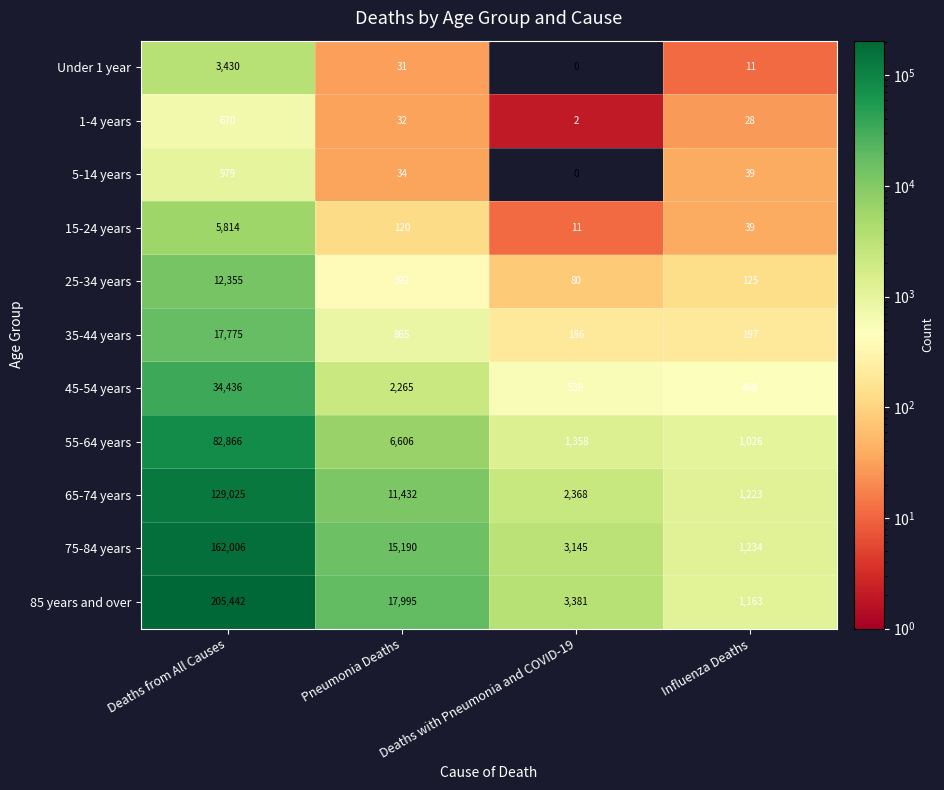

At which label does 15-24 years first exceed 120?

Deaths from All Causes